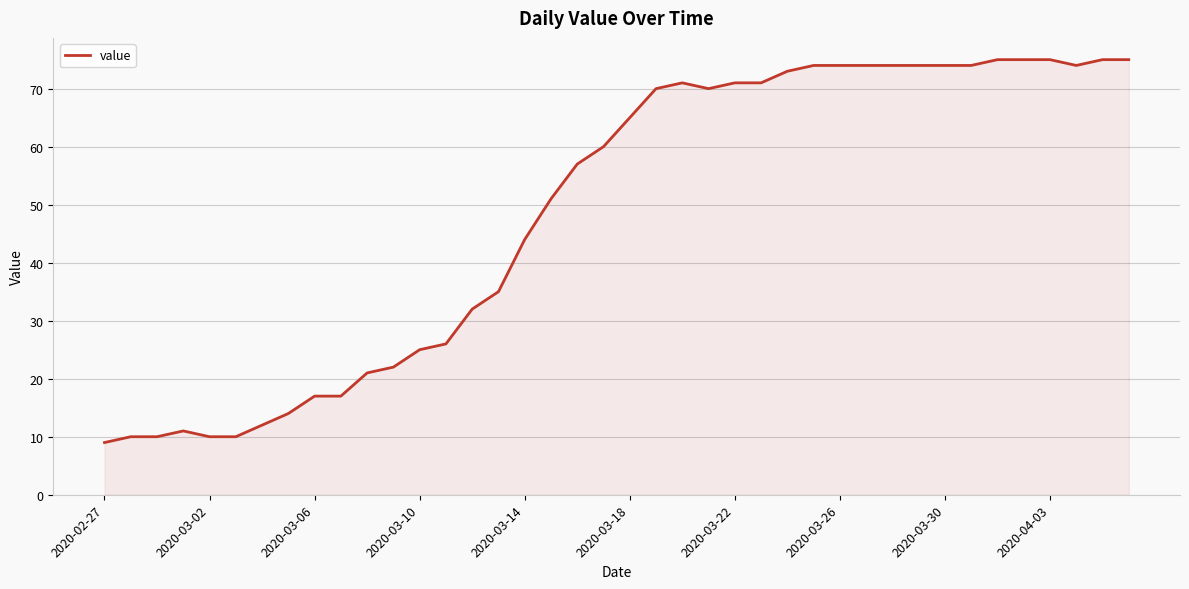

What is the smallest value displayed?

9